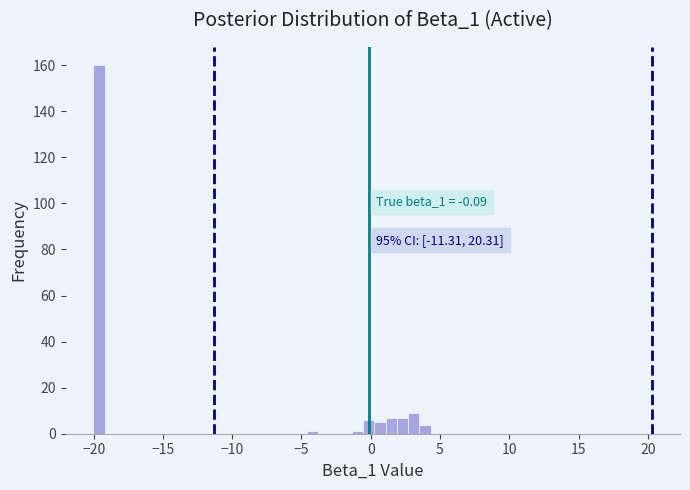

Read against the x-axis, roughly where is the centre of the tallest bar?

-19.5